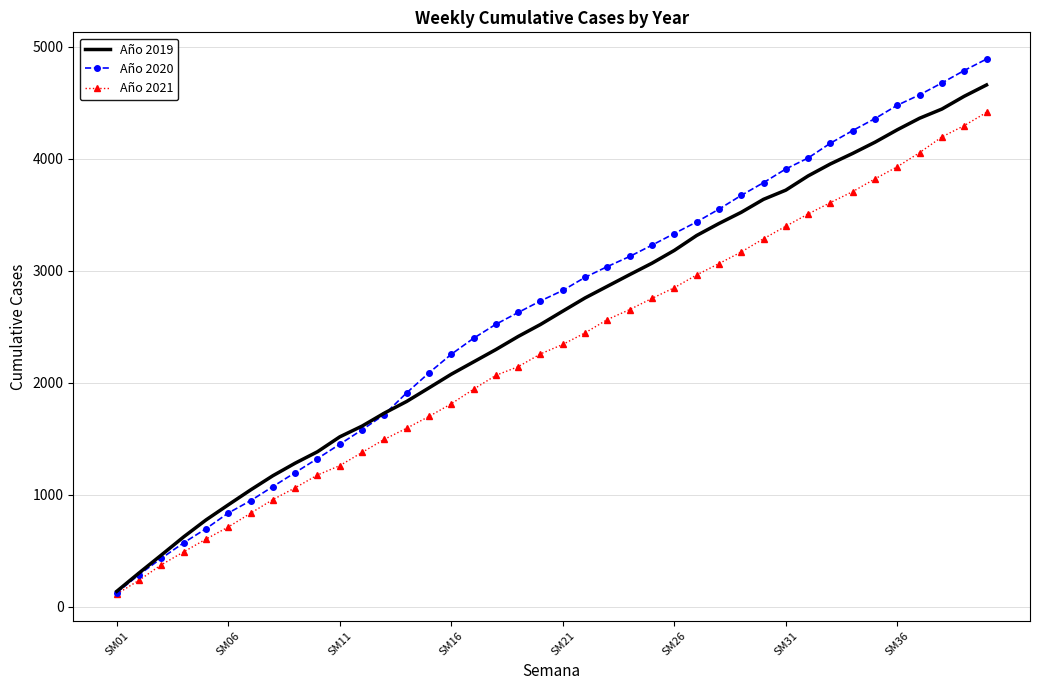

Which series has the largest range (max minus min)?

Año 2020